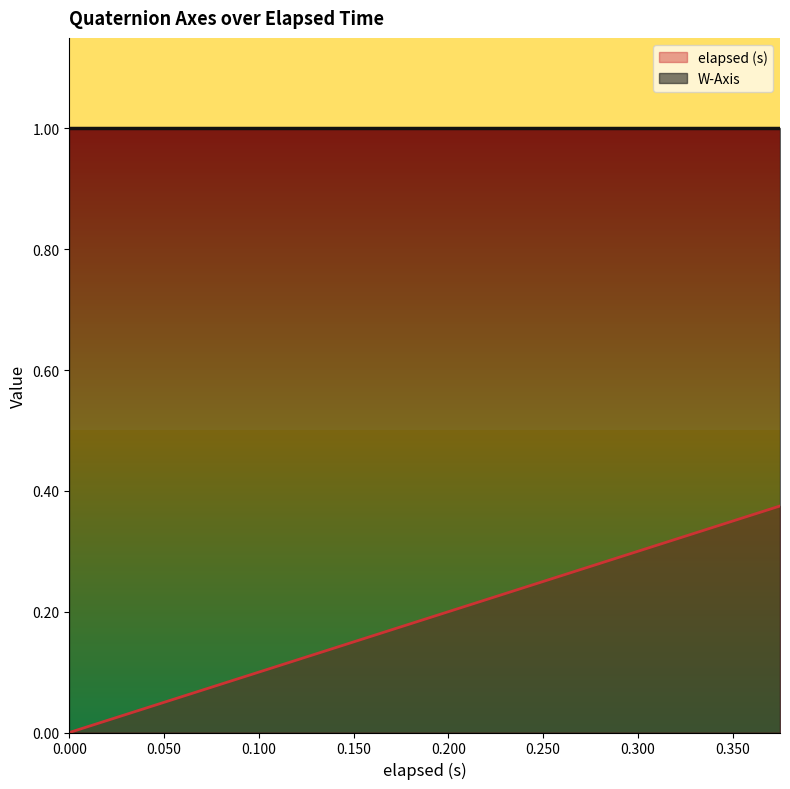

Reading right to left, extract all data points from this chart.

0.4	0.4	0.3	0.3	0.3	0.3	0.3	0.2	0.2	0.2	0.2	0.2	0.1	0.1	0.1	0.1	0.1	0.0	0.0	0.0